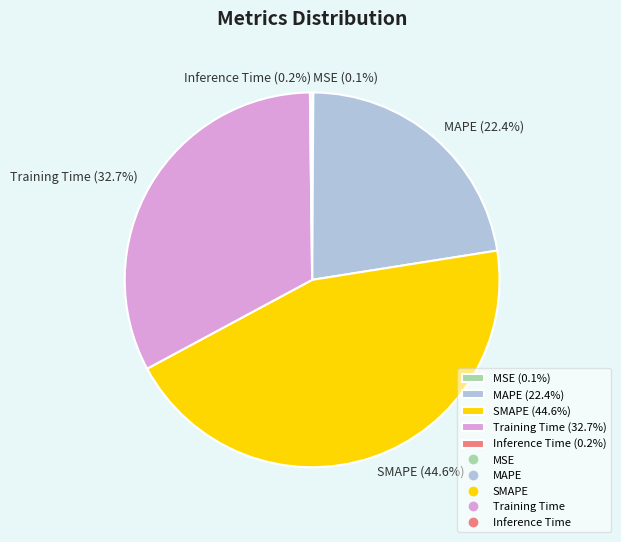

Is there a majority slice in this chart?

No